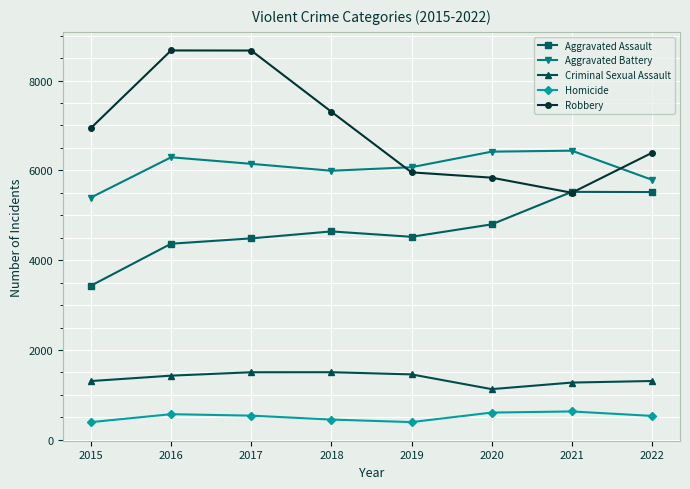

What is the difference between the Aggravated Battery values at 2022 and 2018?

201